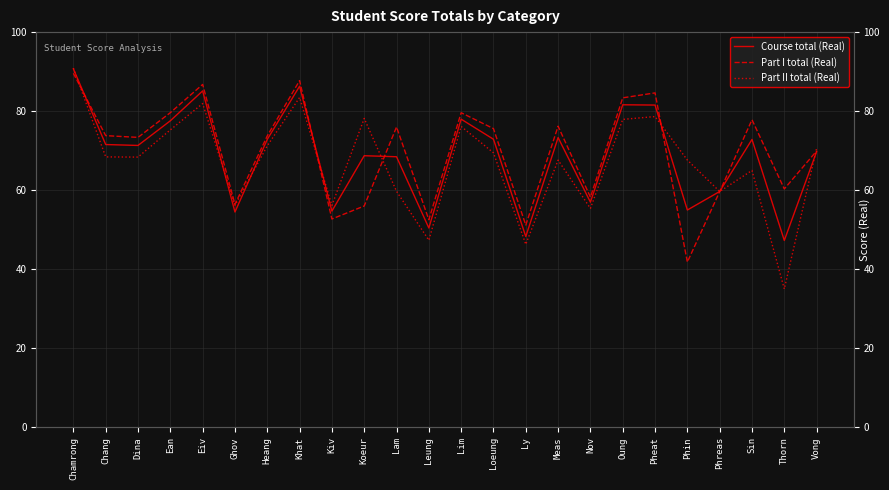

Count the number of data series in this chart.

3